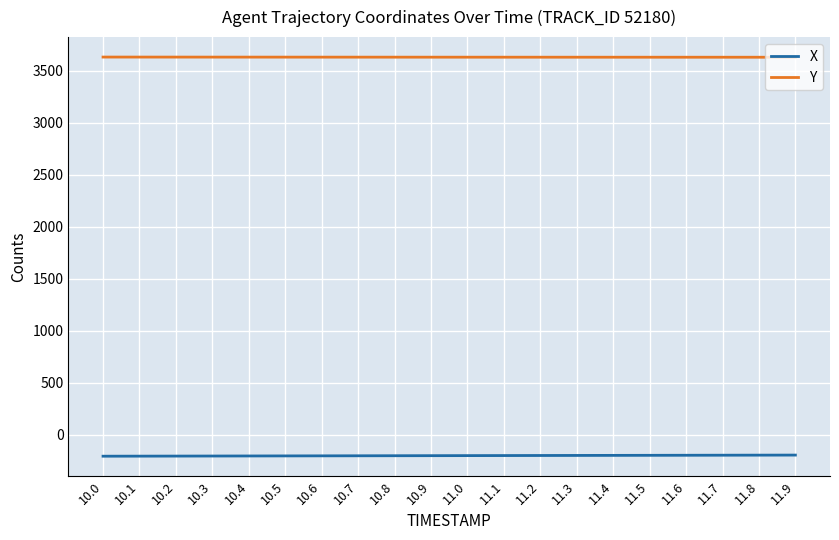

What is the highest value of the Y series?

3630.3